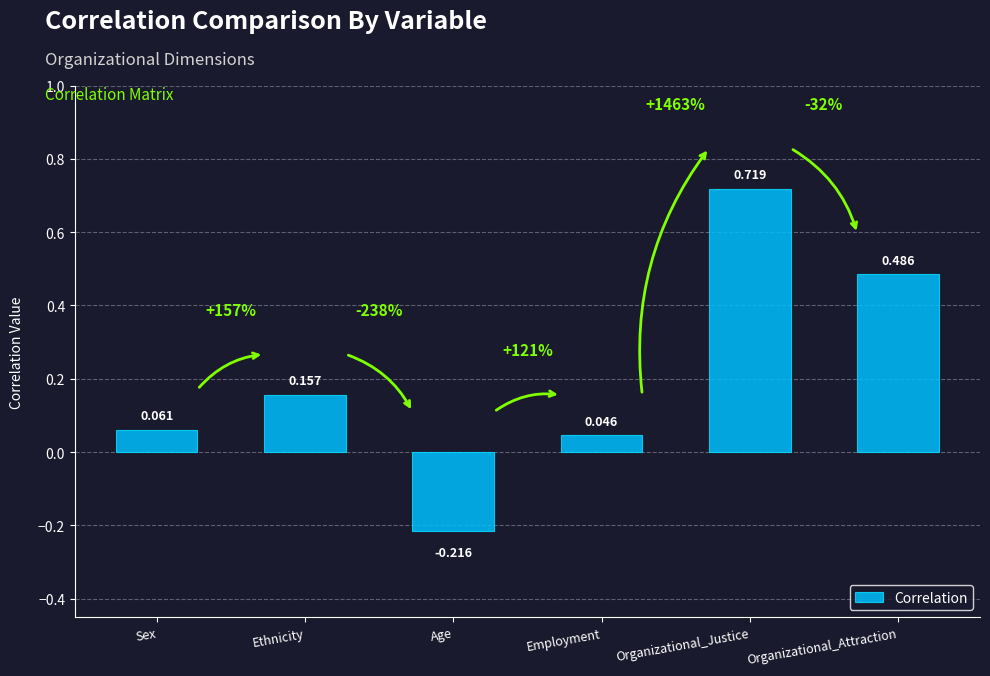

What is the label of the 6th bar from the left?

Organizational_Attraction